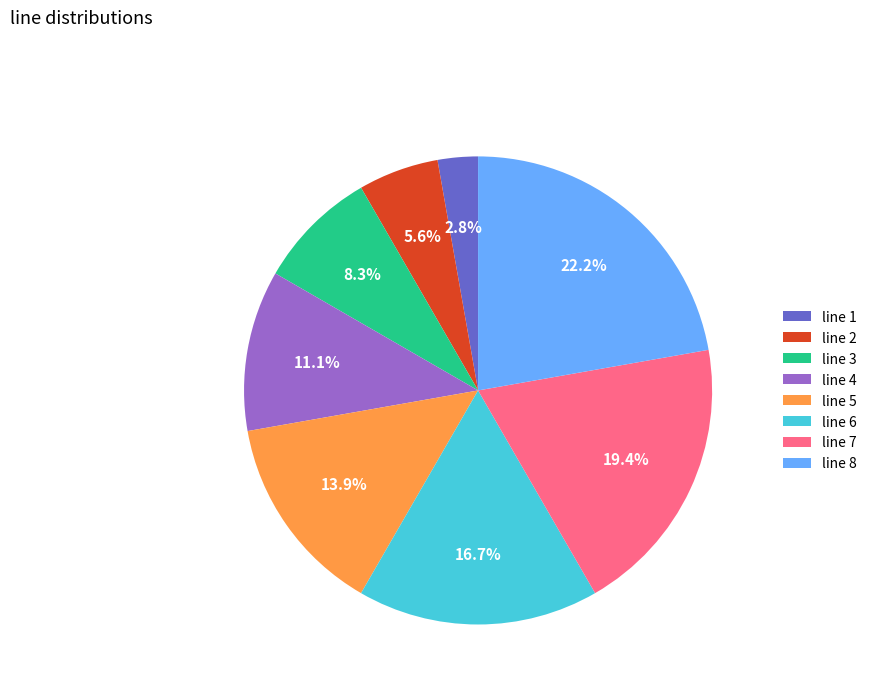

Approximately how many times larger is the value at line 4 compared to line 3?

1.3